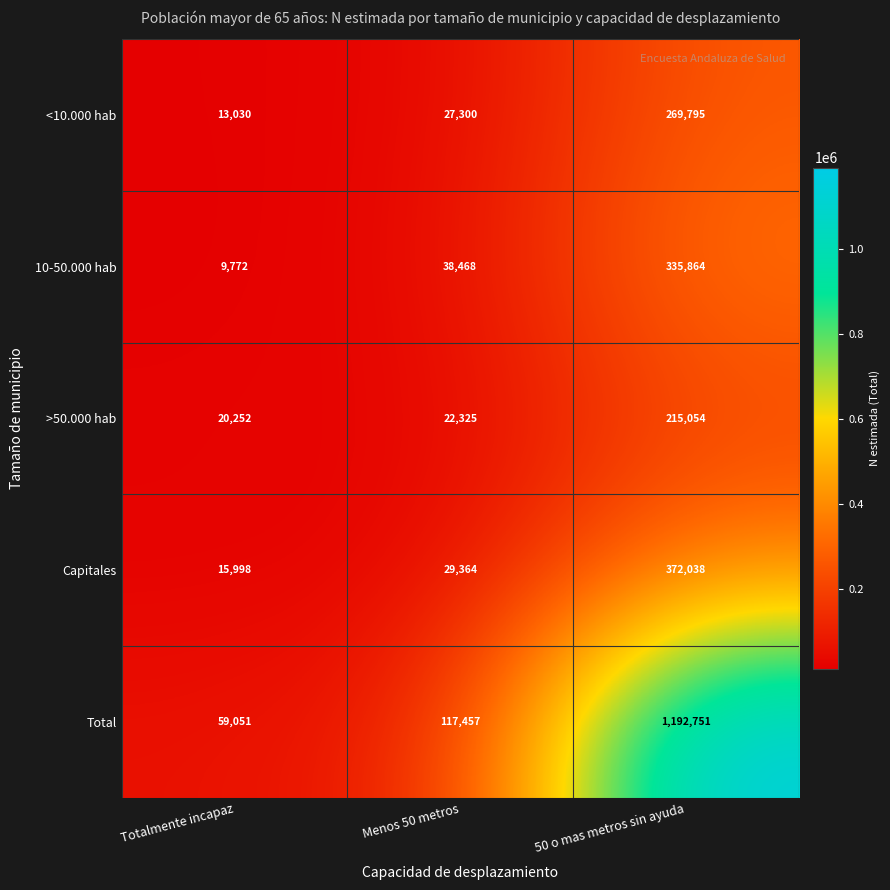

Reading right to left, extract all data points from this chart.

<10.000 hab: 50 o mas metros sin ayuda=269795	Menos 50 metros=27300	Totalmente incapaz=13030
10-50.000 hab: 50 o mas metros sin ayuda=335864	Menos 50 metros=38468	Totalmente incapaz=9772
>50.000 hab: 50 o mas metros sin ayuda=215054	Menos 50 metros=22325	Totalmente incapaz=20252
Capitales: 50 o mas metros sin ayuda=372038	Menos 50 metros=29364	Totalmente incapaz=15998
Total: 50 o mas metros sin ayuda=1192751	Menos 50 metros=117457	Totalmente incapaz=59051